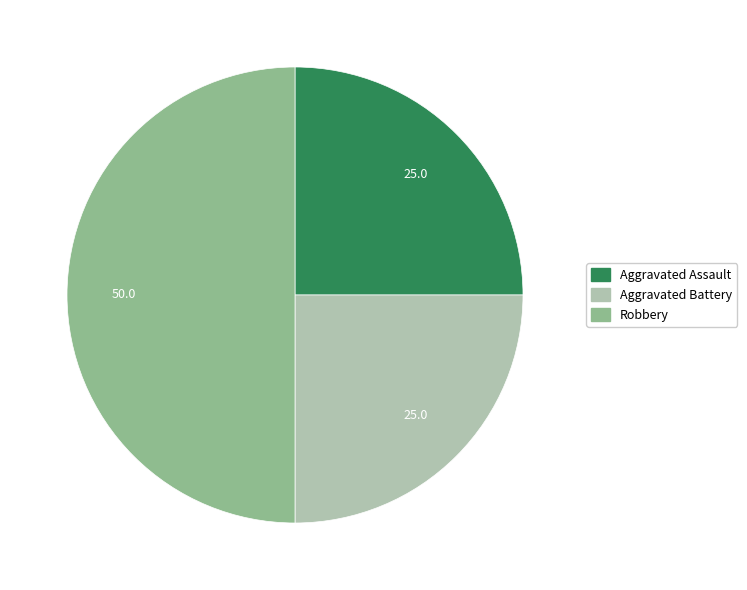

How many slices are in this pie chart?

3